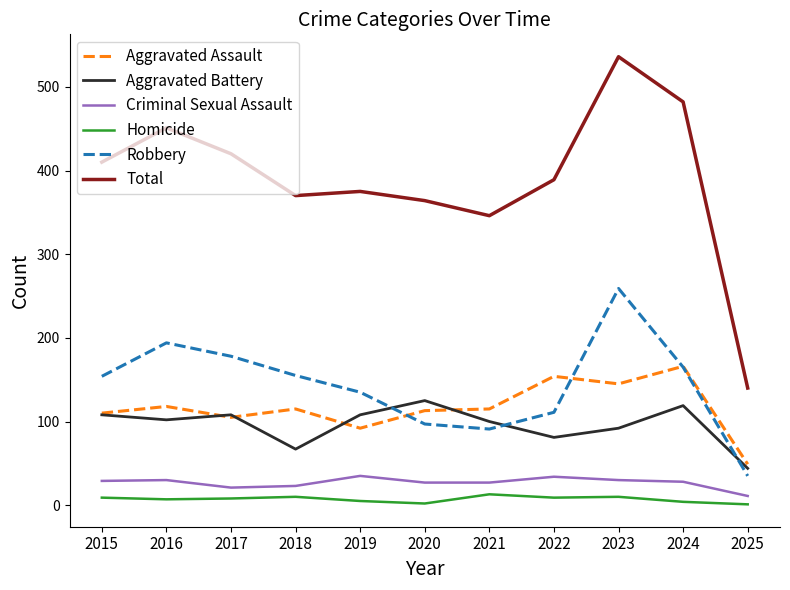

Which series changed the most between 2022 and 2024?

Total